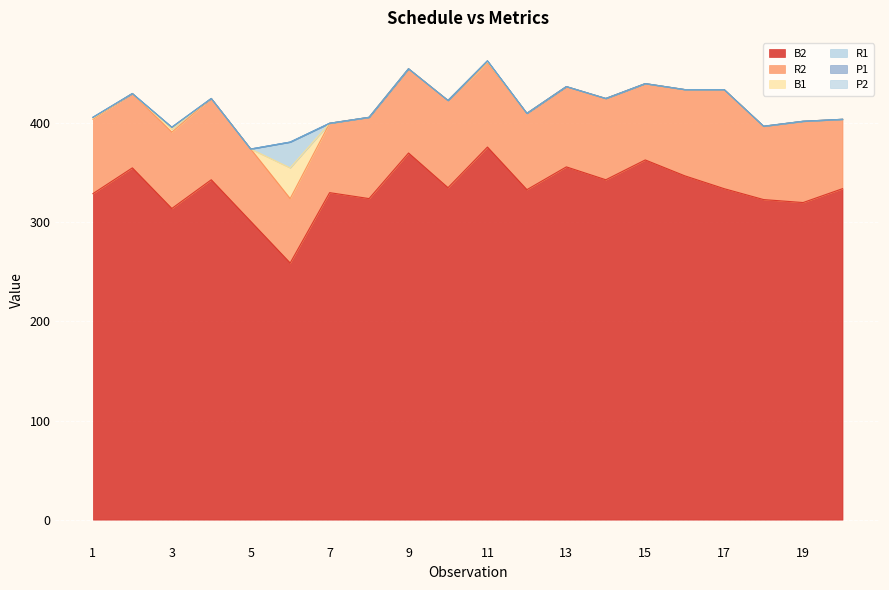

At how many categories does at least one series exceed 46?

20